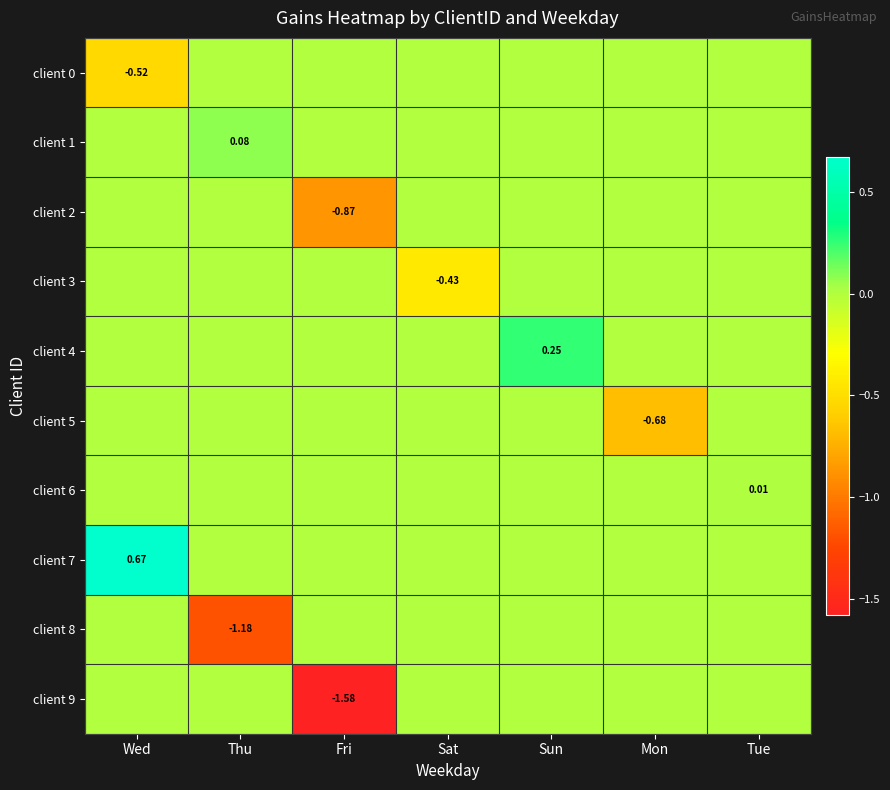

Rank the categories by client 4 value from lowest to highest.

Wed, Thu, Fri, Sat, Mon, Tue, Sun